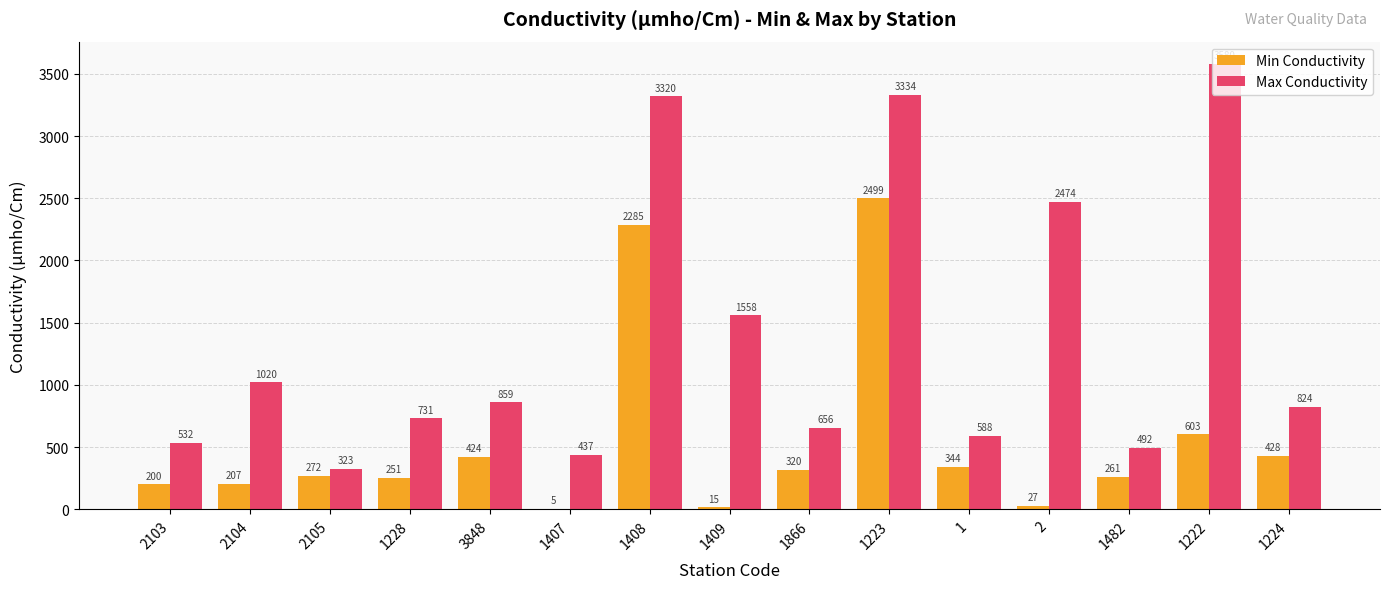

Where is Min Conductivity nearest to the value 1252?

1222